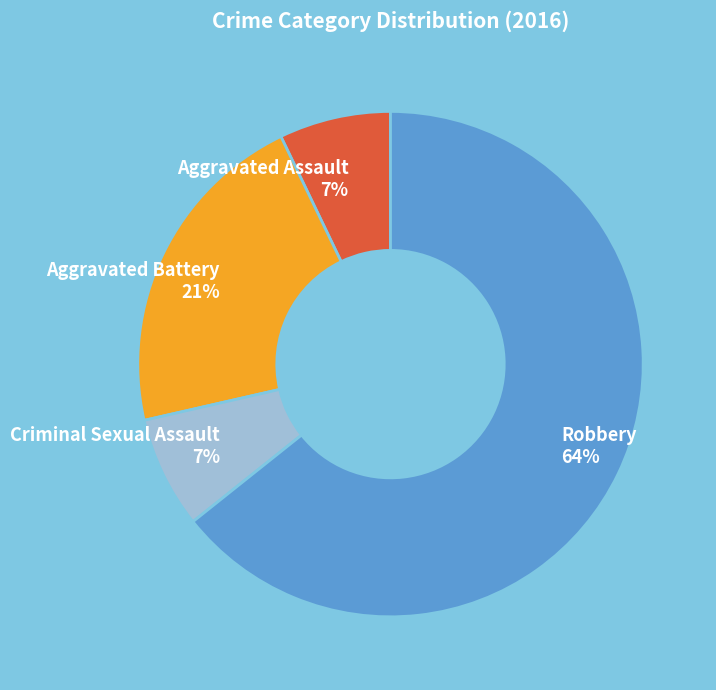

The Criminal Sexual Assault slice represents 7% of the pie. True or false?

True